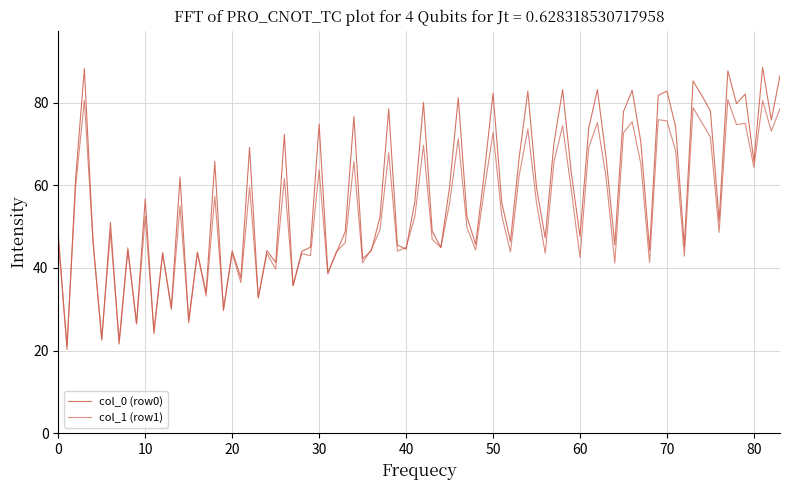

Does the chart display data point markers on the line(s)?

No